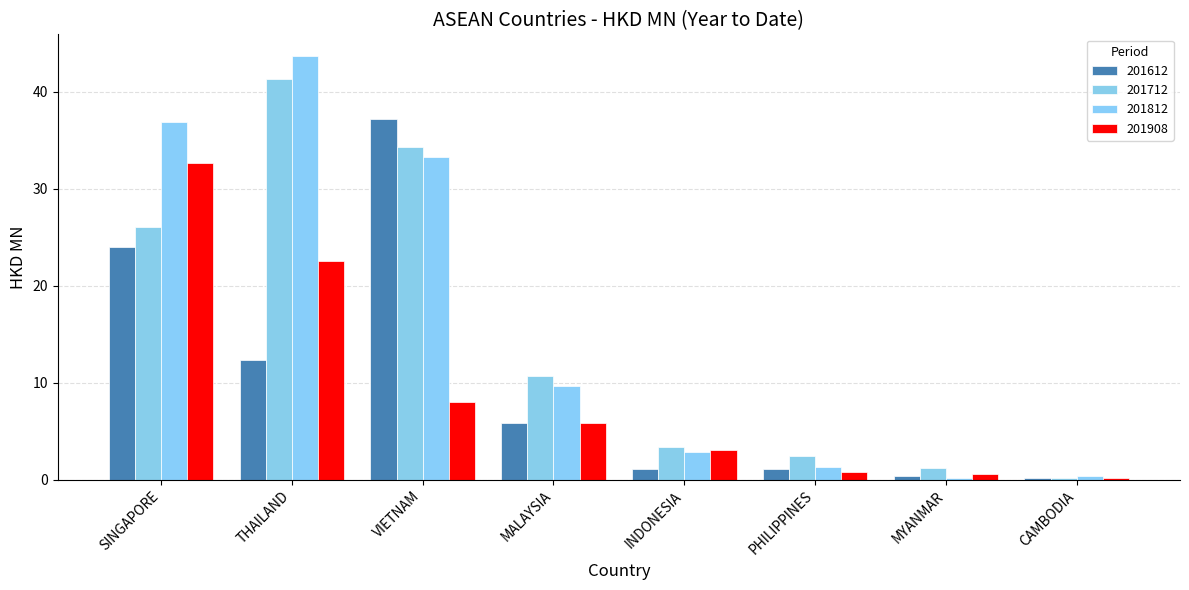

What is the maximum value shown in the chart?

43.7